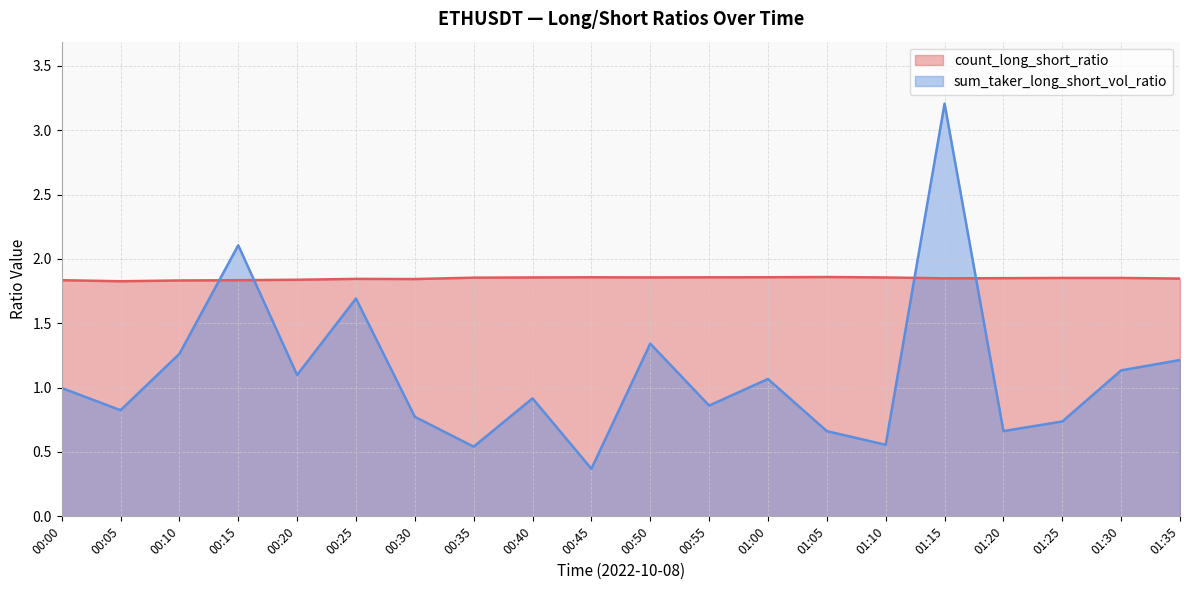

What is the value of the count_long_short_ratio point at the 5th from the left?

1.8